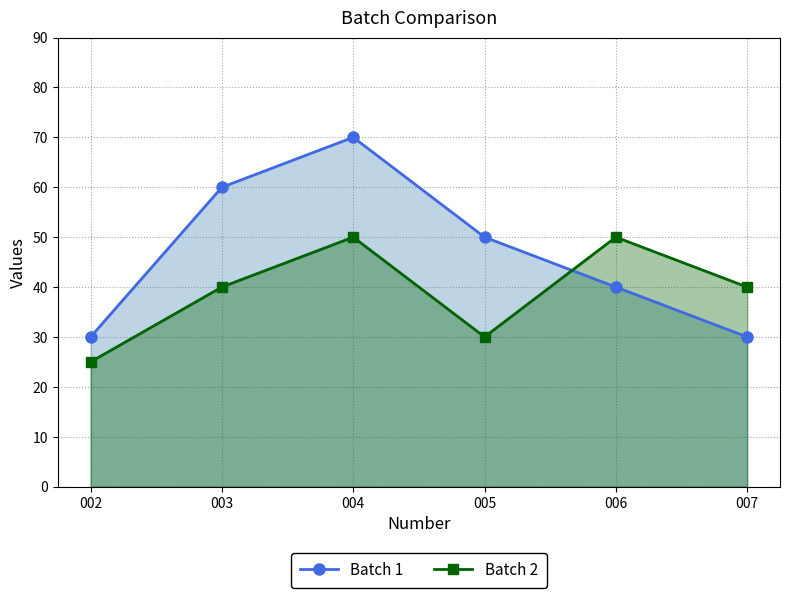

Reading right to left, extract all data points from this chart.

Batch 1: 30	40	50	70	60	30
Batch 2: 40	50	30	50	40	25